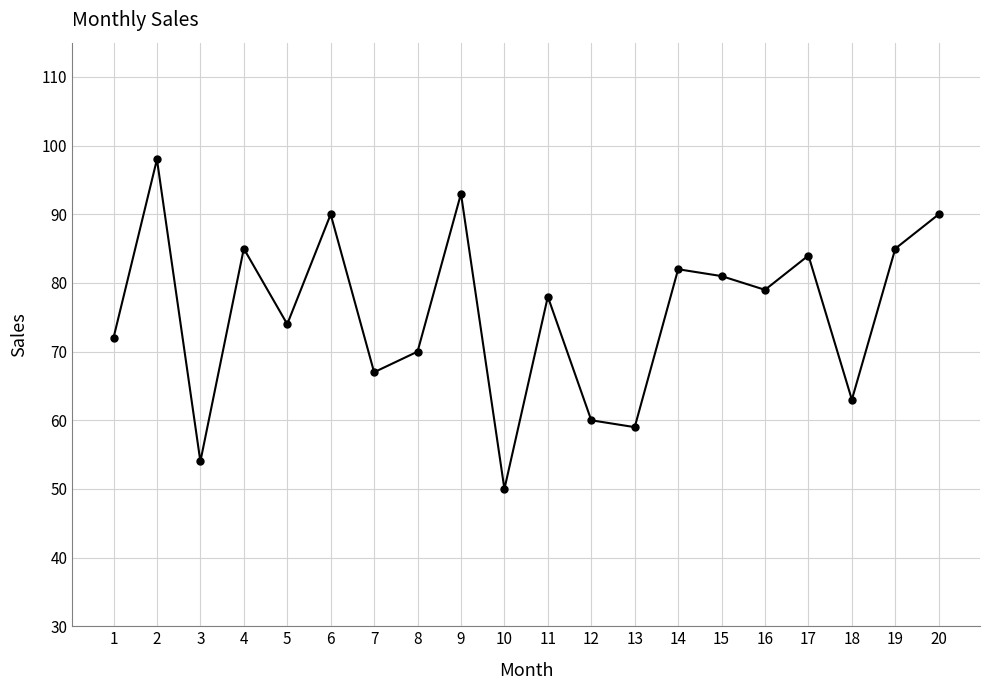

Between 13 and 14, which is larger?

14